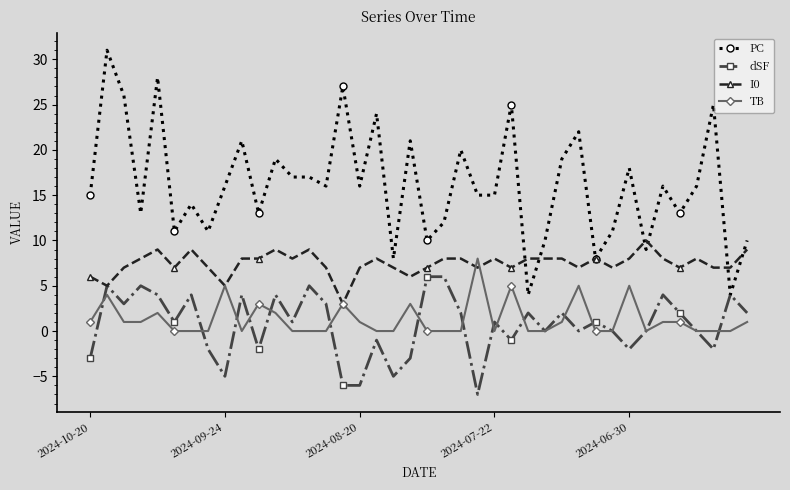

What is the smallest value displayed?

-7